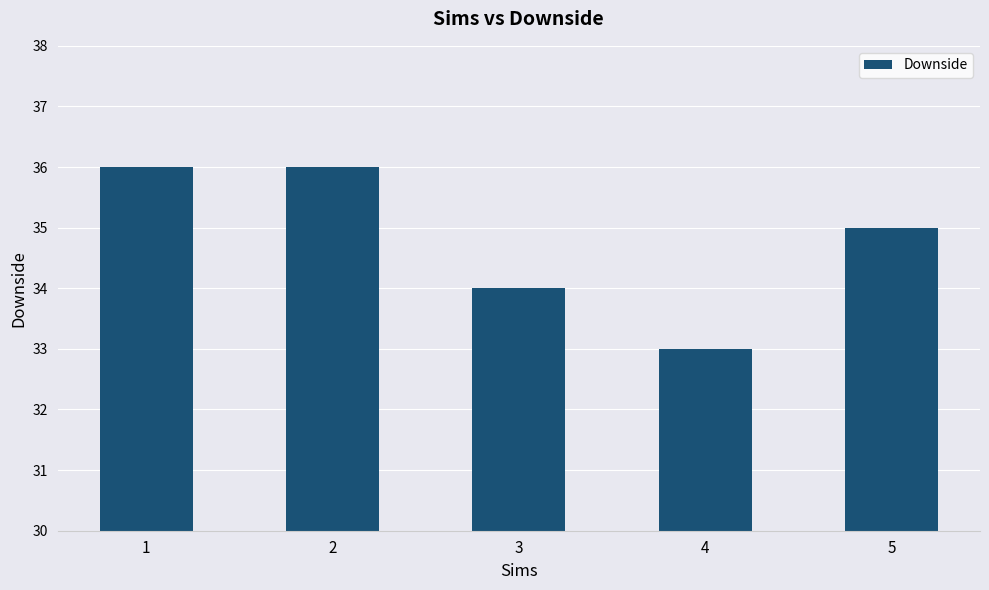

The chart shows a value of 21 at 2. True or false?

False